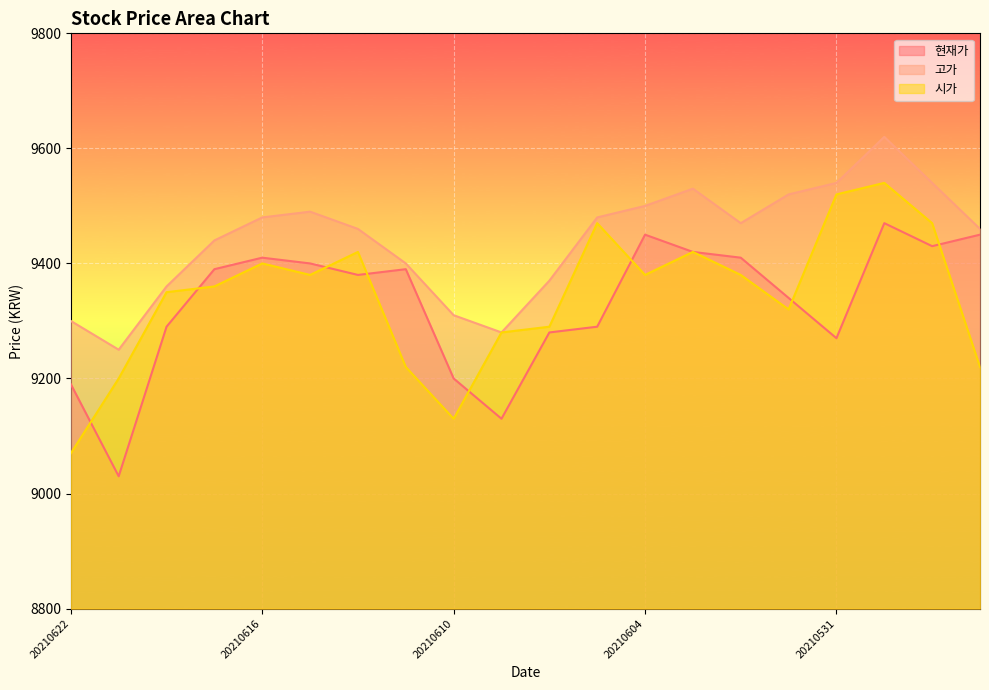

The 현재가 series shows 14892 at 20210526. True or false?

False